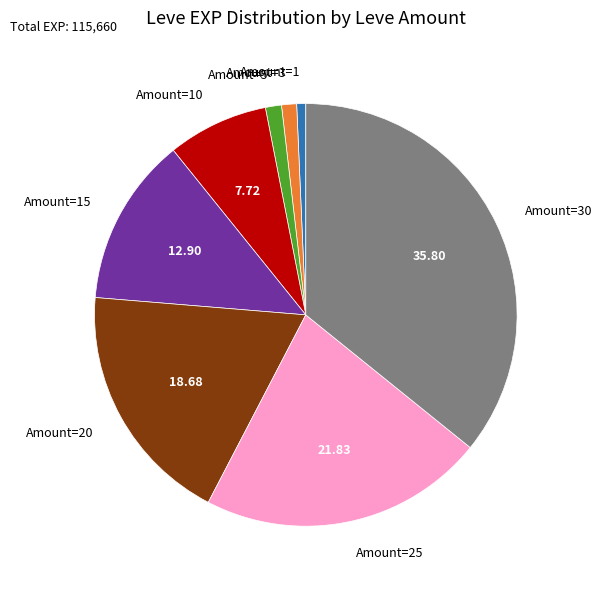

Is there any slice that represents more than half of the pie?

No